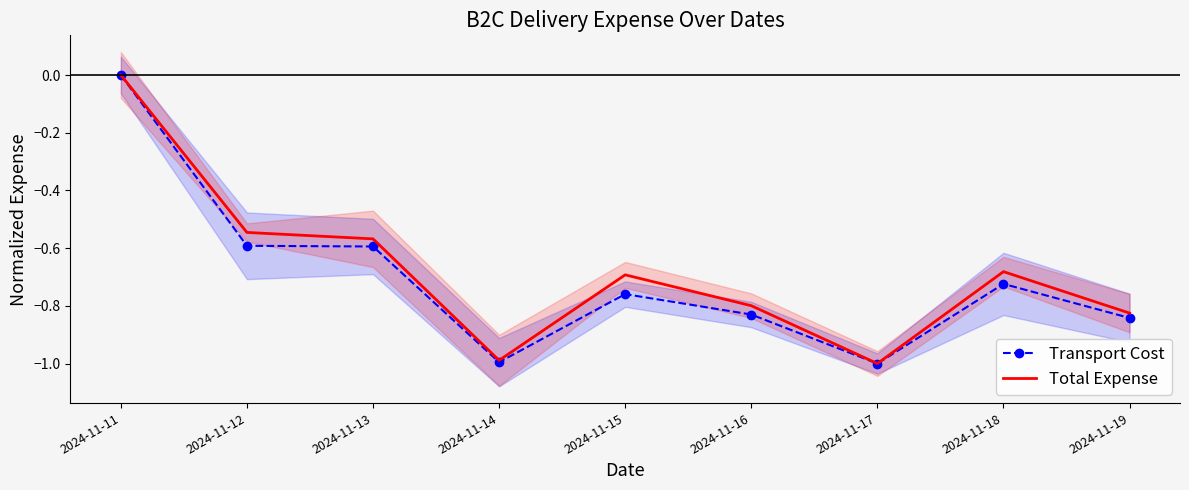

Where is the first local minimum for Transport Cost?

2024-11-14